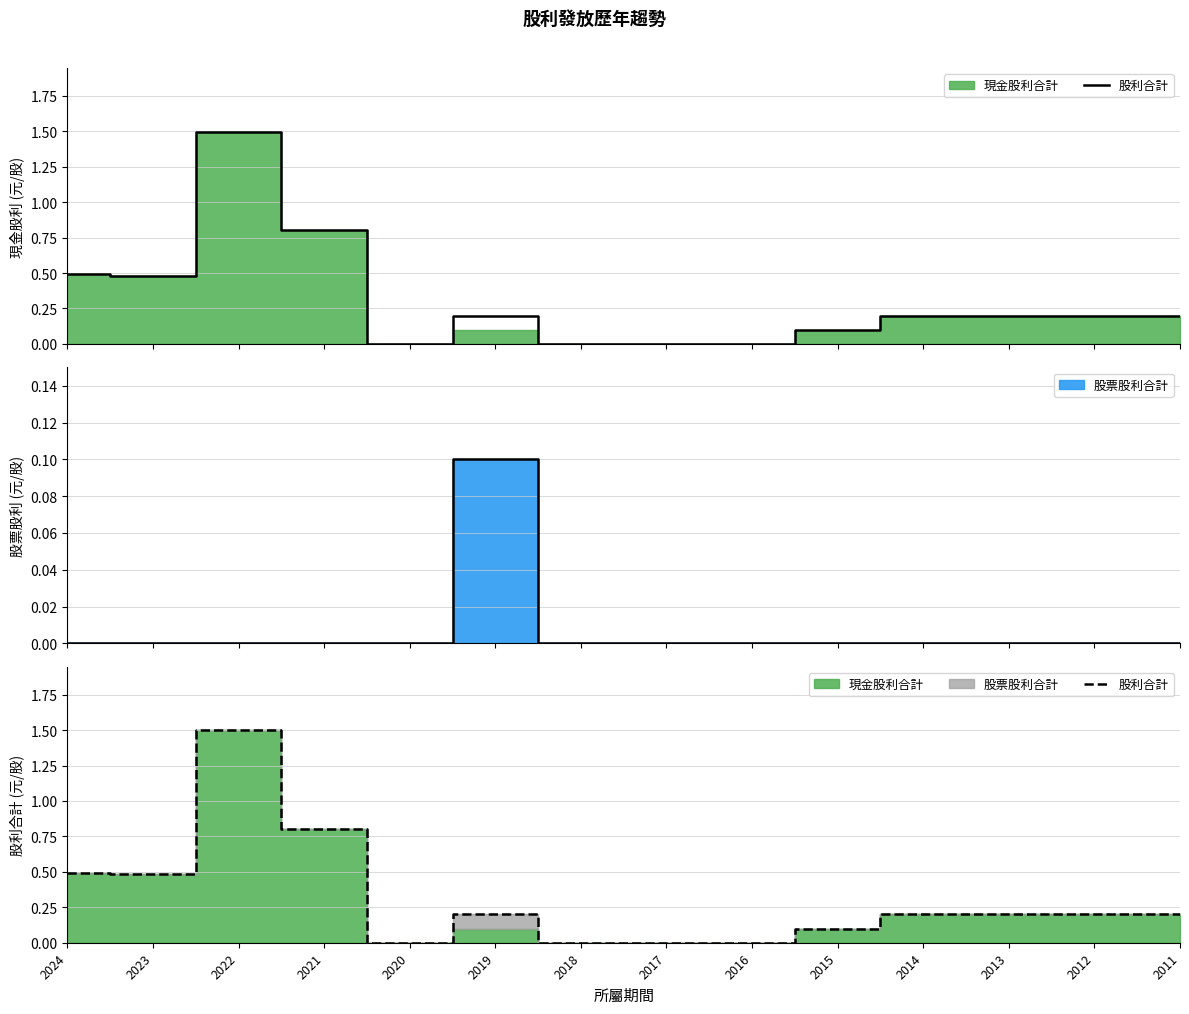

What is the sum of all values?

4.4